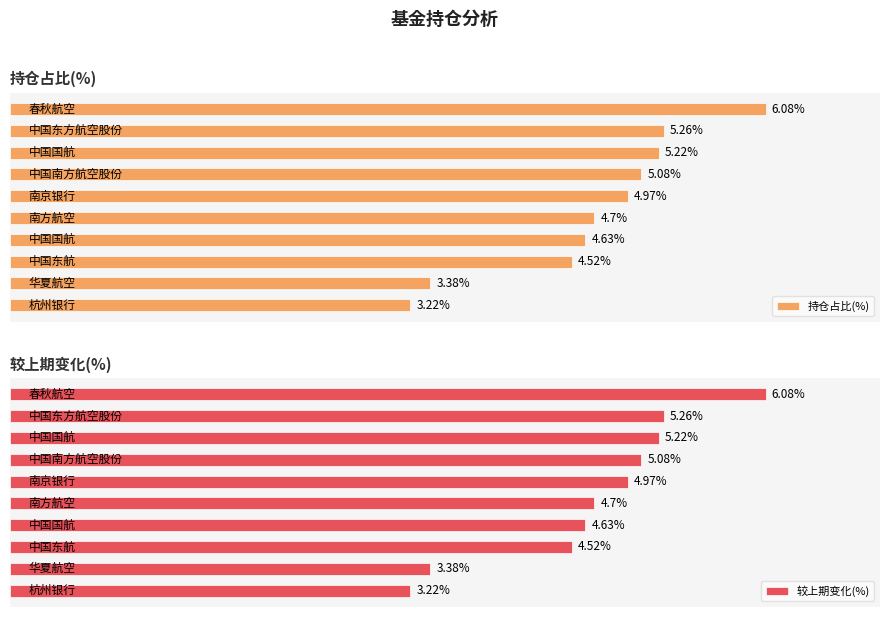

The 持仓占比(%) series shows 4.6 at 6. True or false?

True